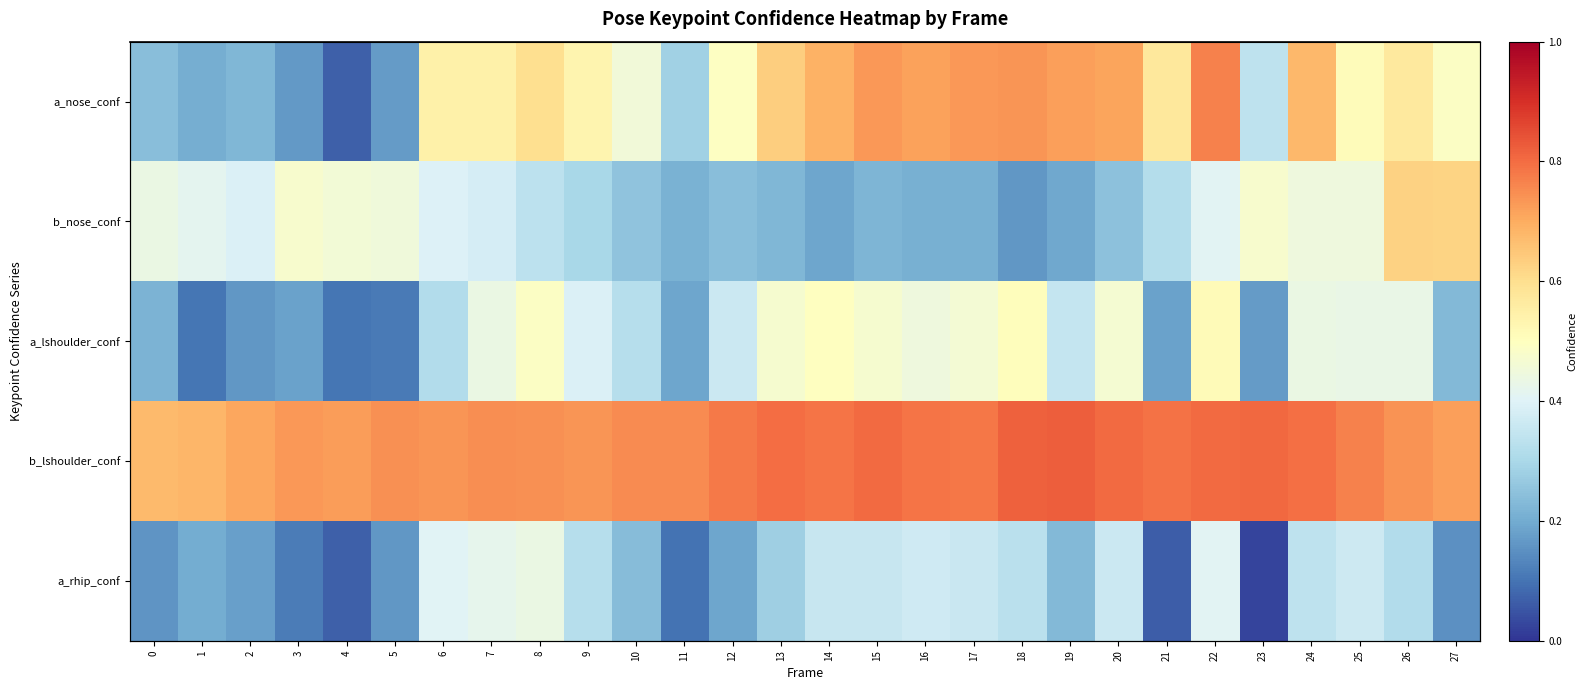

What is the average value of the b_lshoulder_conf series?

0.8